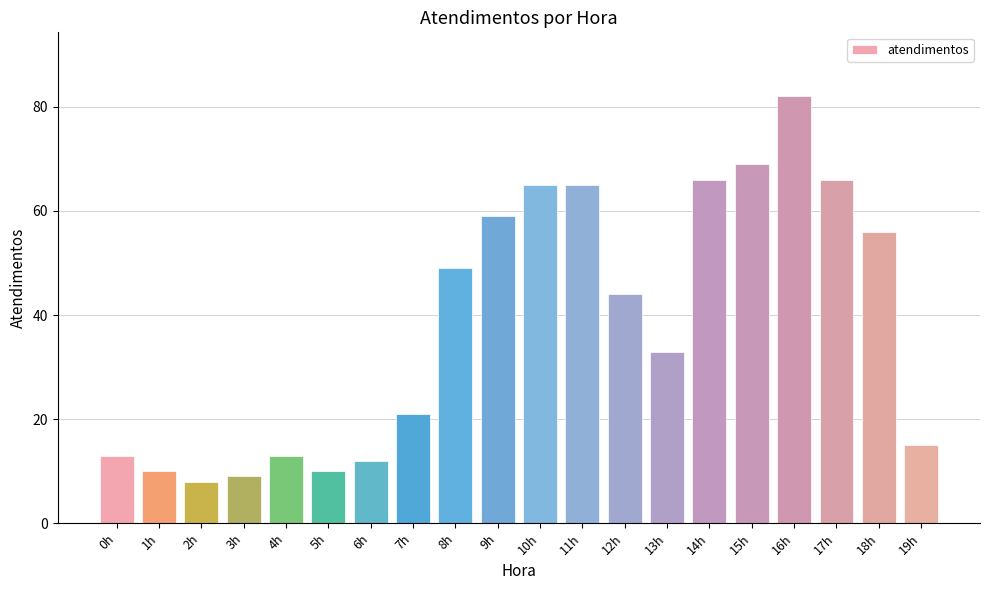

What is the sum of the values at 18h and 19h?

71